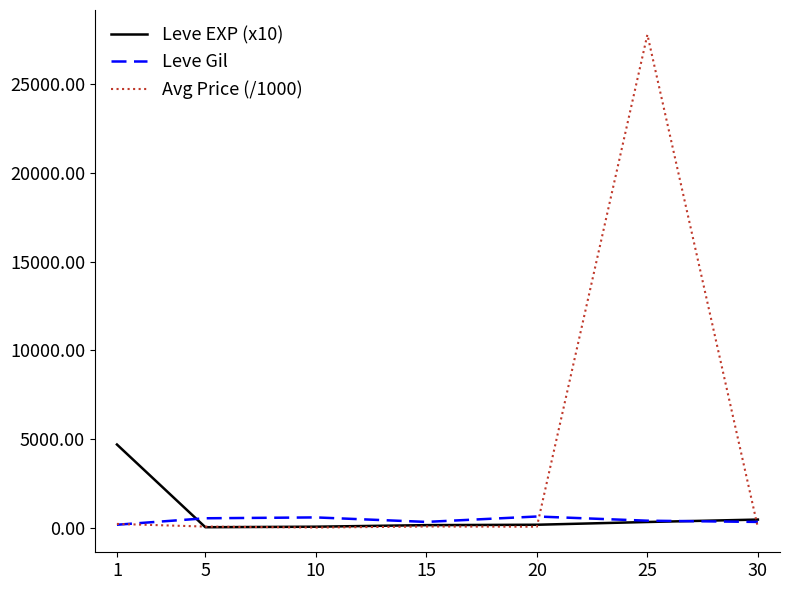

Rank the series by their maximum value, from lowest to highest.

Leve Gil, Leve EXP (x10), Avg Price (/1000)